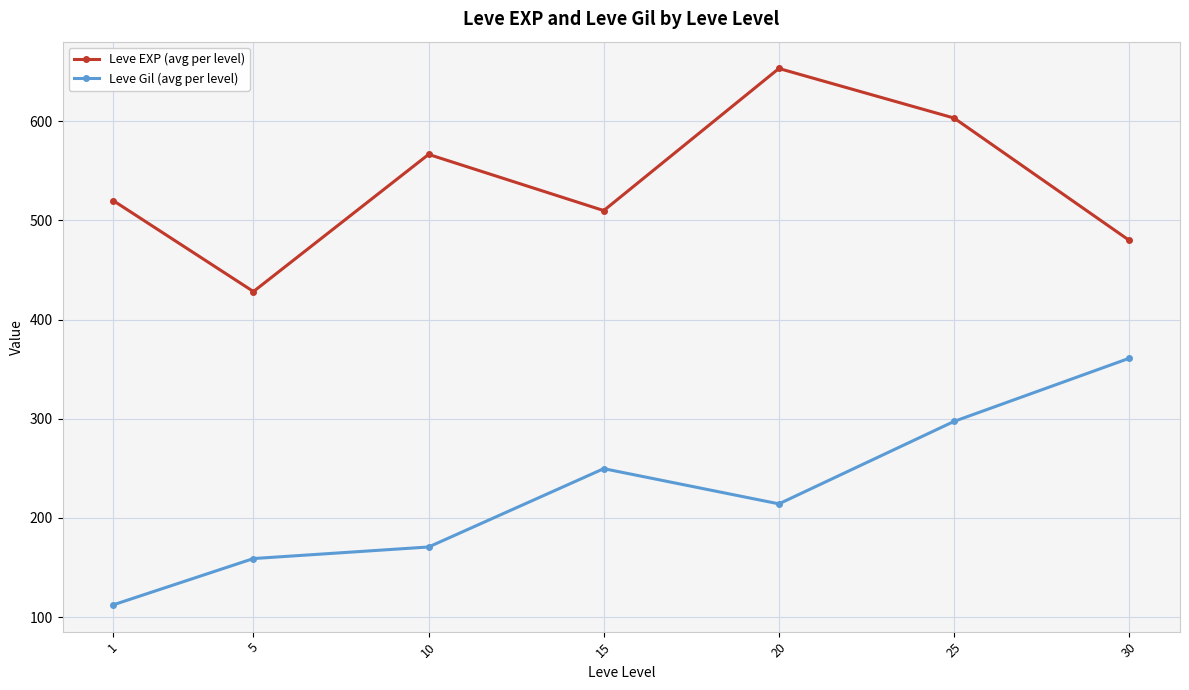

What is the minimum value shown in the chart?

112.3